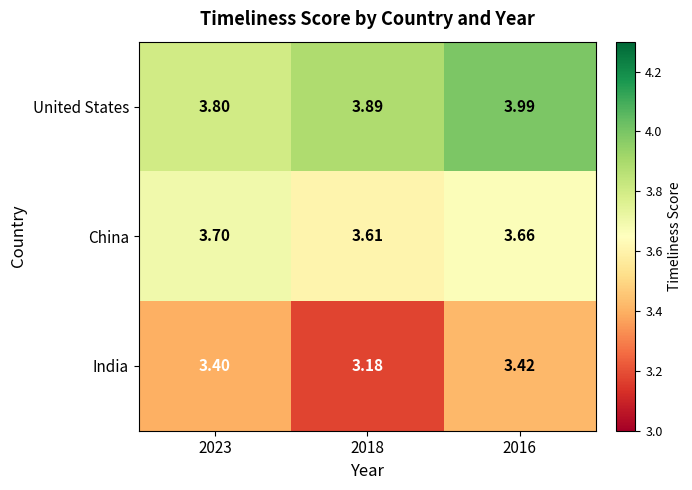

Is the value of China at 2016 greater than the value of United States at 2018?

No